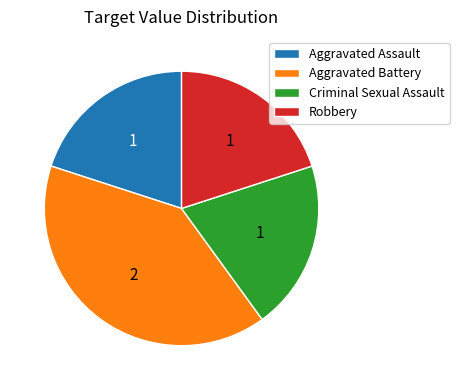

Is the sum of Aggravated Battery and Robbery greater than half?

Yes